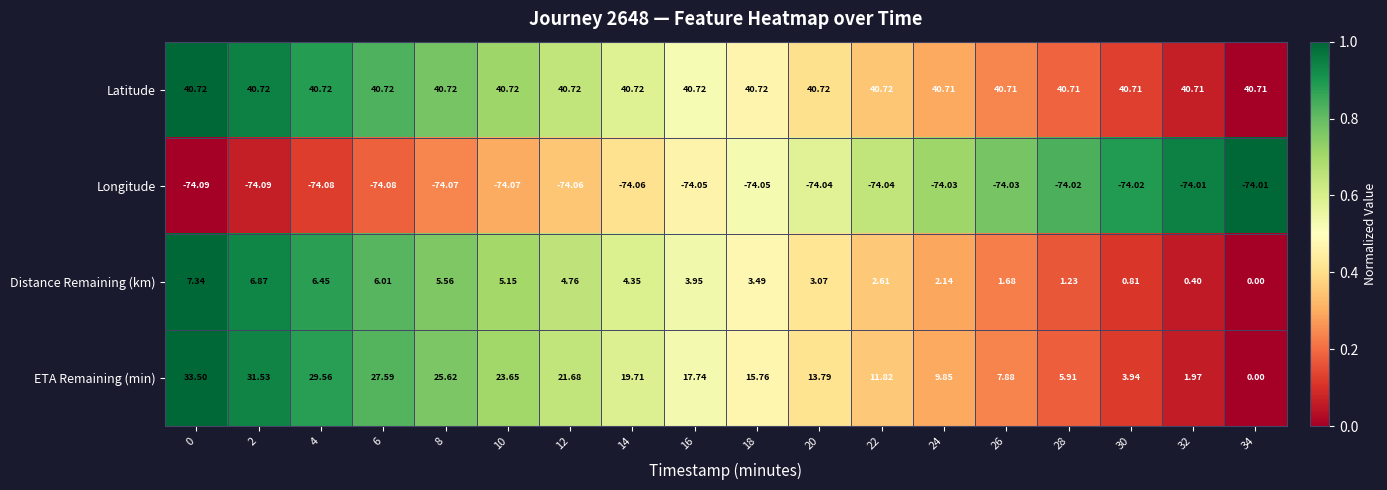

Is the value of Distance Remaining (km) at 16 greater than the value of ETA Remaining (min) at 4?

No